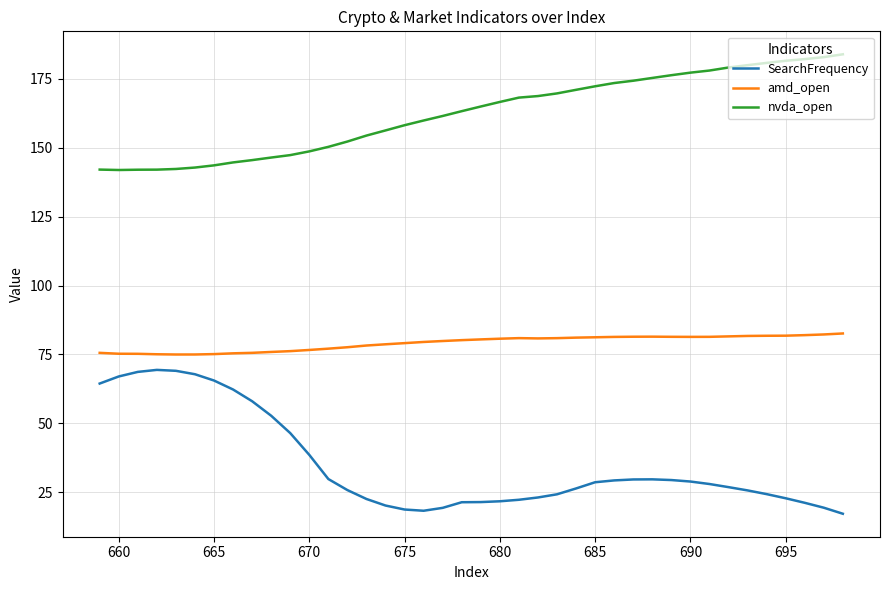

What are all the series names shown in the legend?

SearchFrequency, amd_open, nvda_open